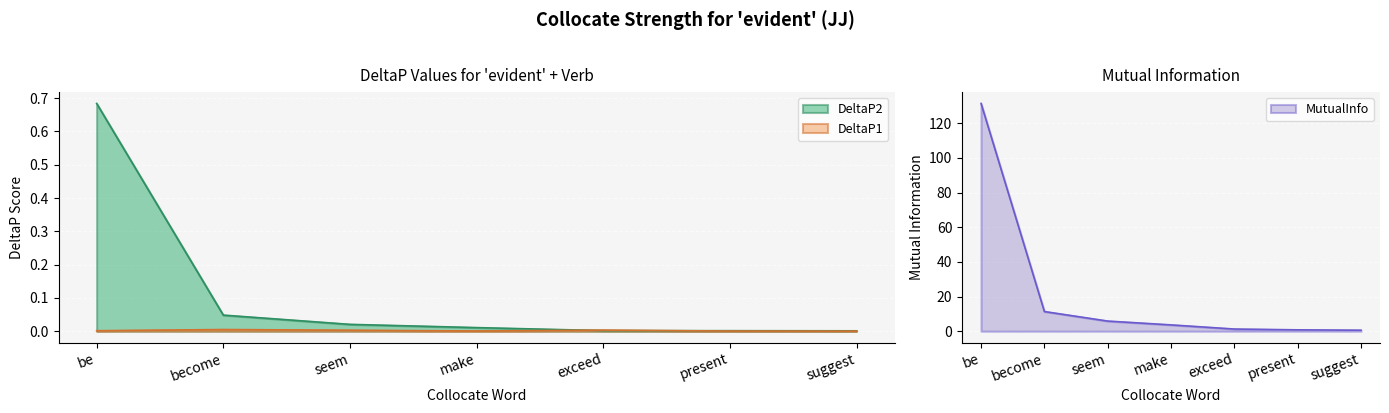

True or false: DeltaP1 and MutualInfo cross at least once.

False